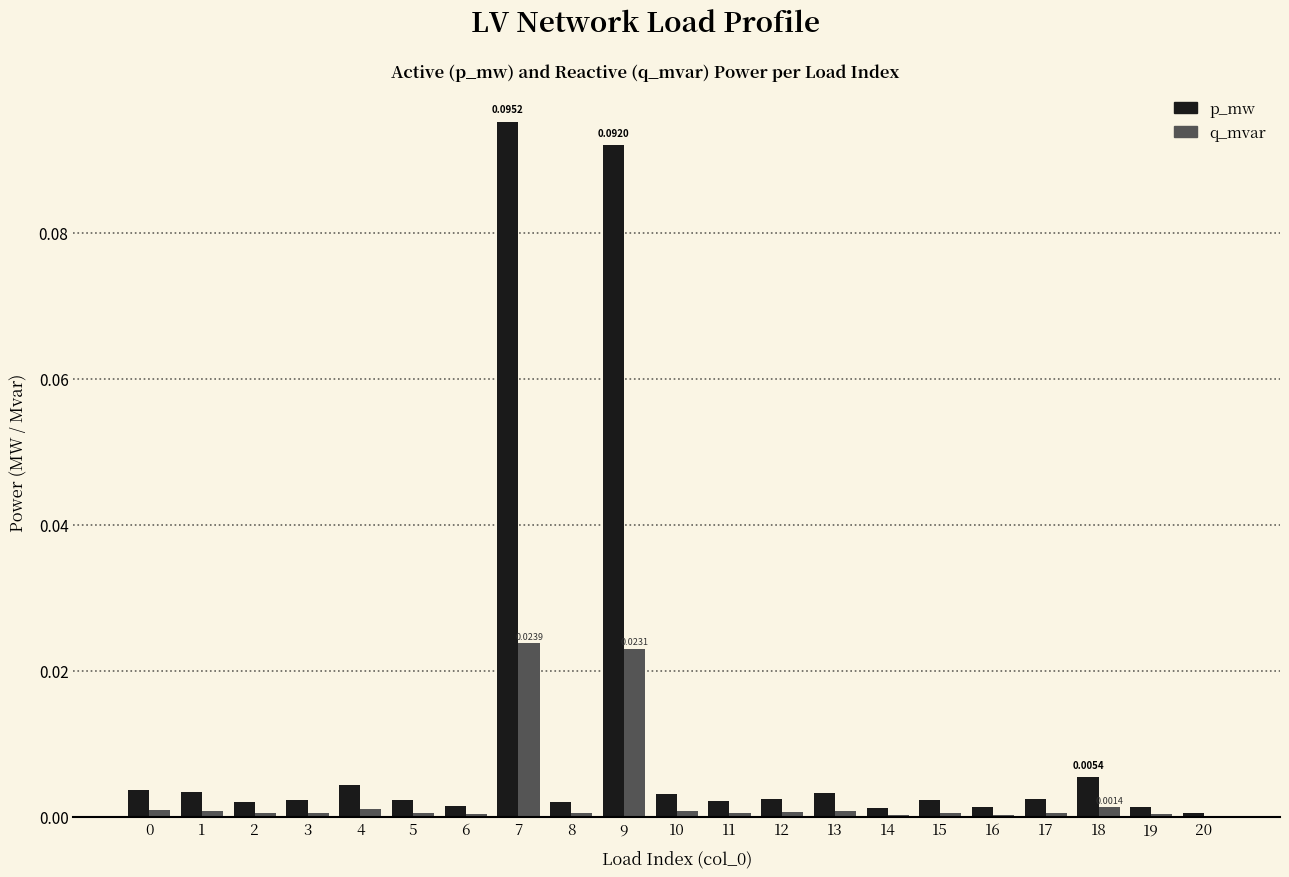

At which category is the sum across all series the highest?

7